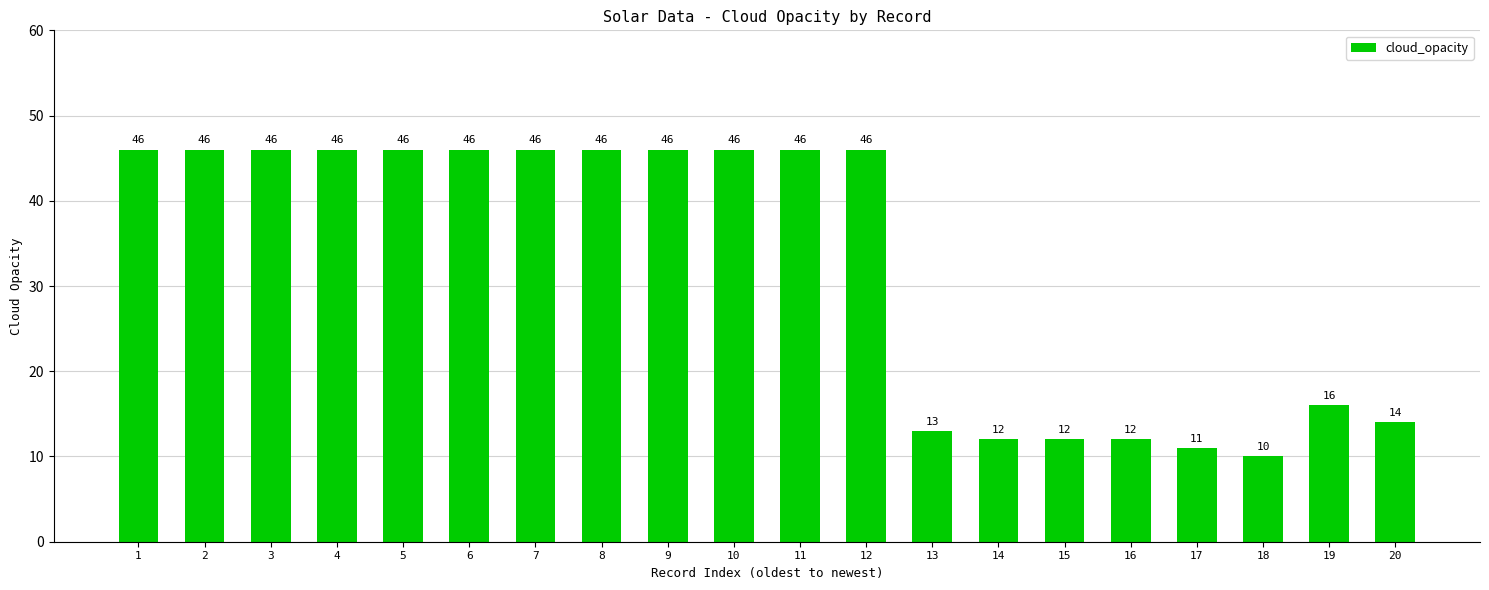

What is the difference between the maximum and second lowest values?

35